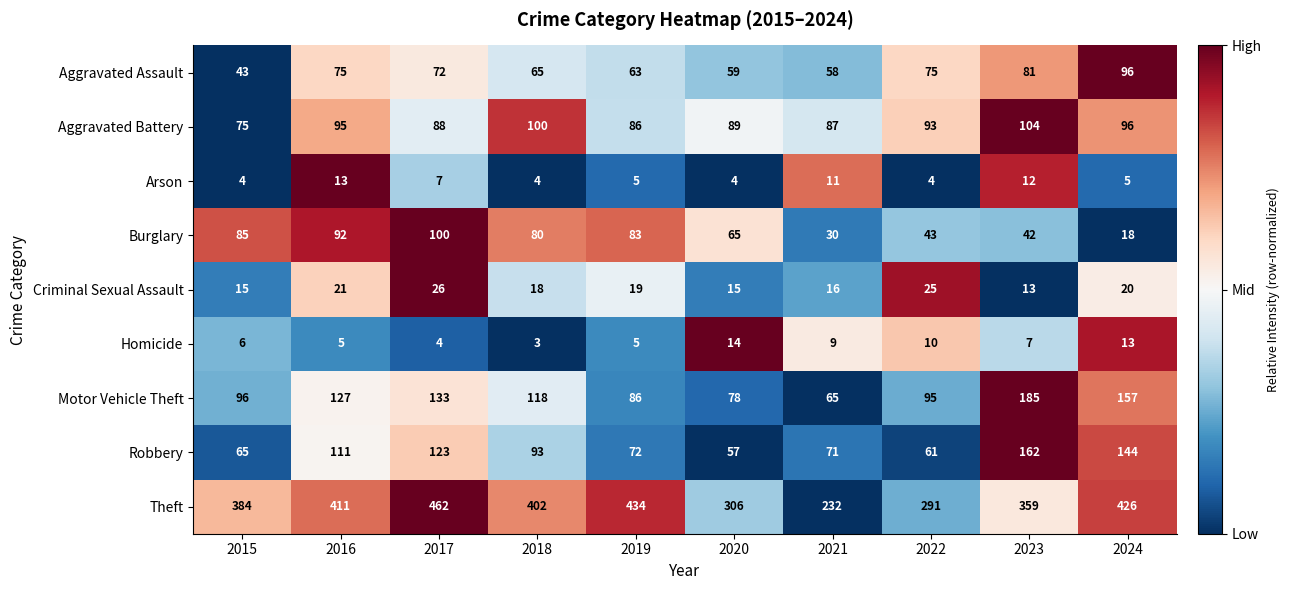

Which series has the largest range (max minus min)?

Theft